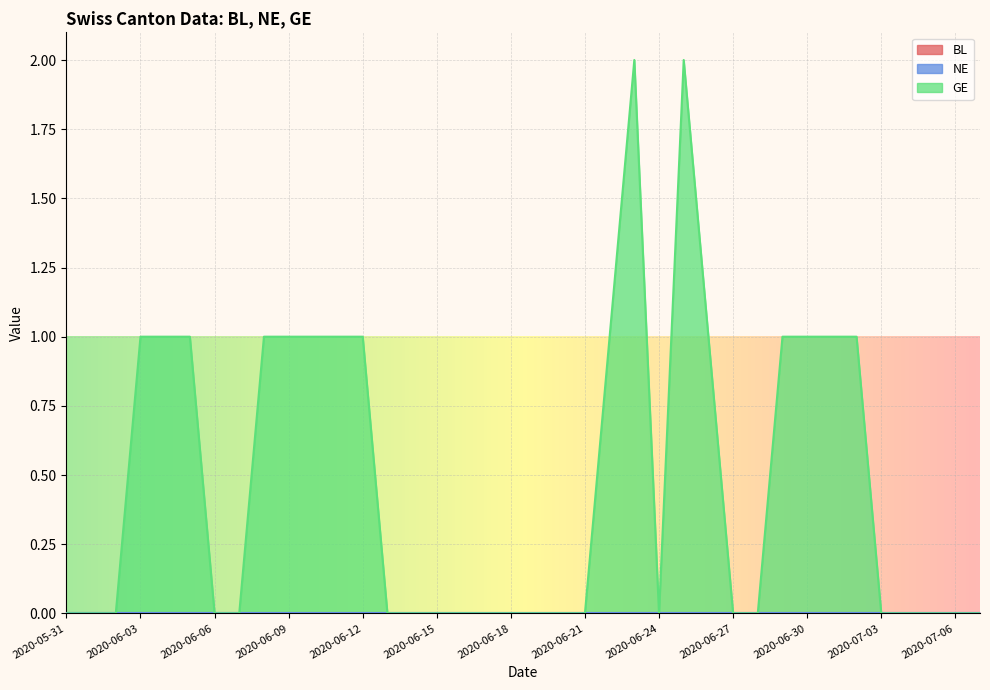

At 2020-06-06, list the series in order from largest to smallest.

BL, NE, GE